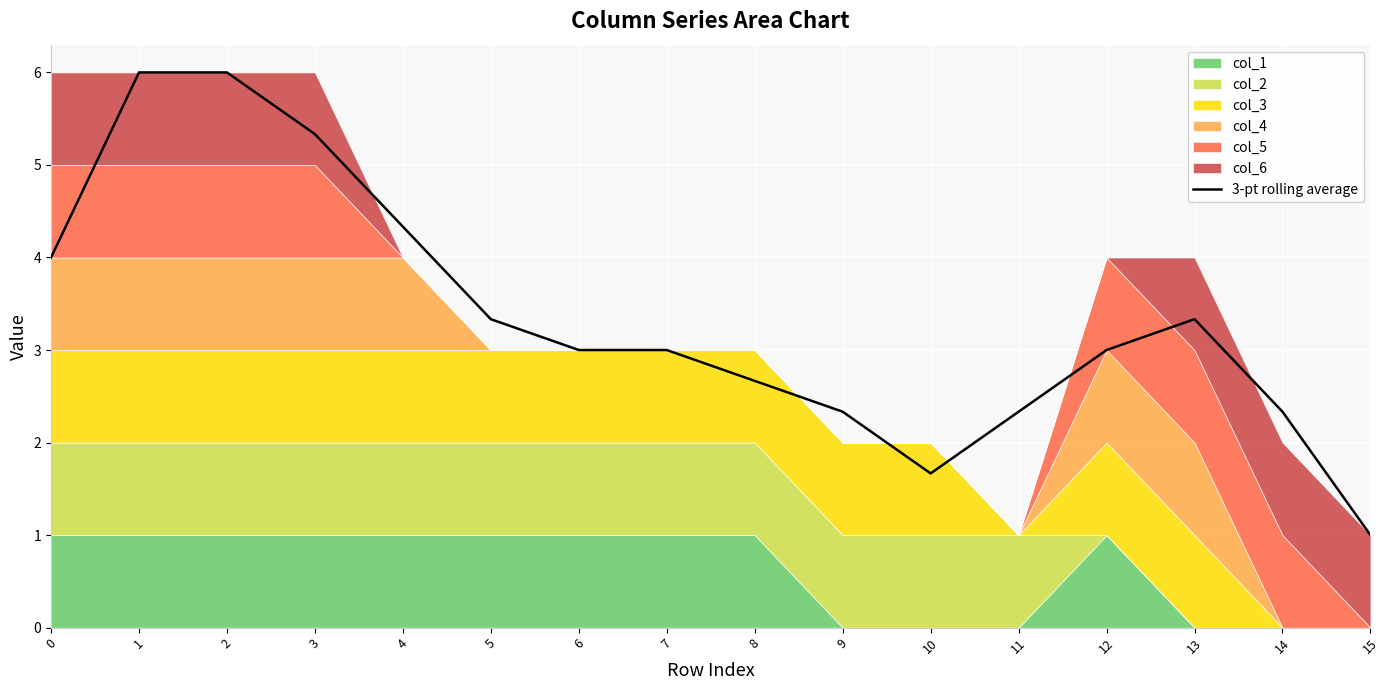

What is the maximum value shown in the chart?

6.0